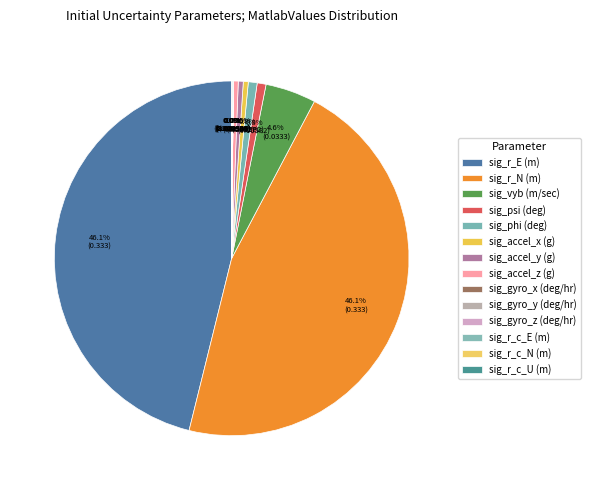

Rank the categories by value from highest to lowest.

sig_r_E (m), sig_r_N (m), sig_vyb (m/sec), sig_psi (deg), sig_phi (deg), sig_accel_x (g), sig_accel_y (g), sig_accel_z (g), sig_r_c_E (m), sig_r_c_N (m), sig_r_c_U (m), sig_gyro_x (deg/hr), sig_gyro_y (deg/hr), sig_gyro_z (deg/hr)